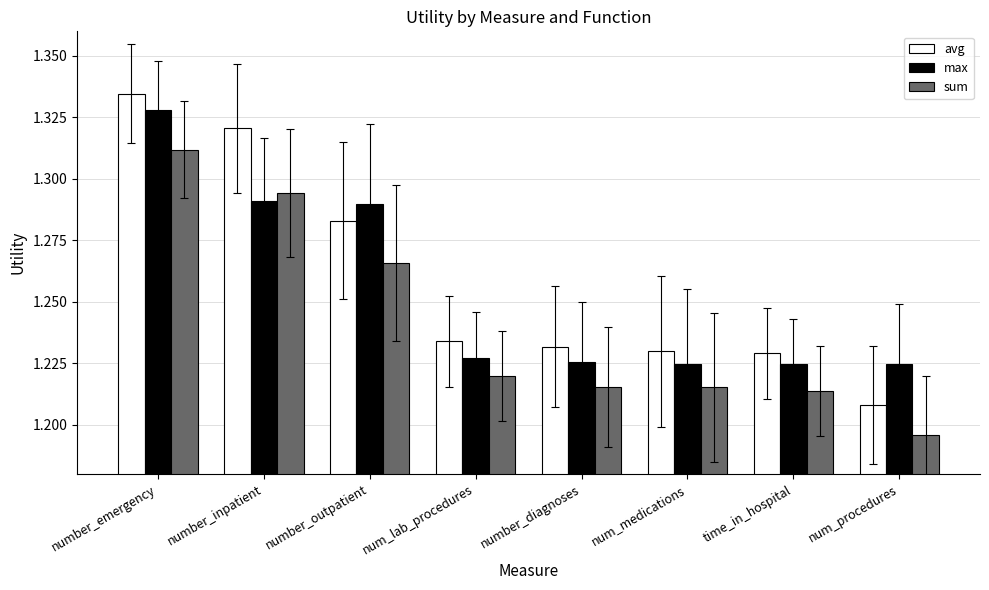

What is the total value across all series at number_outpatient?

3.8